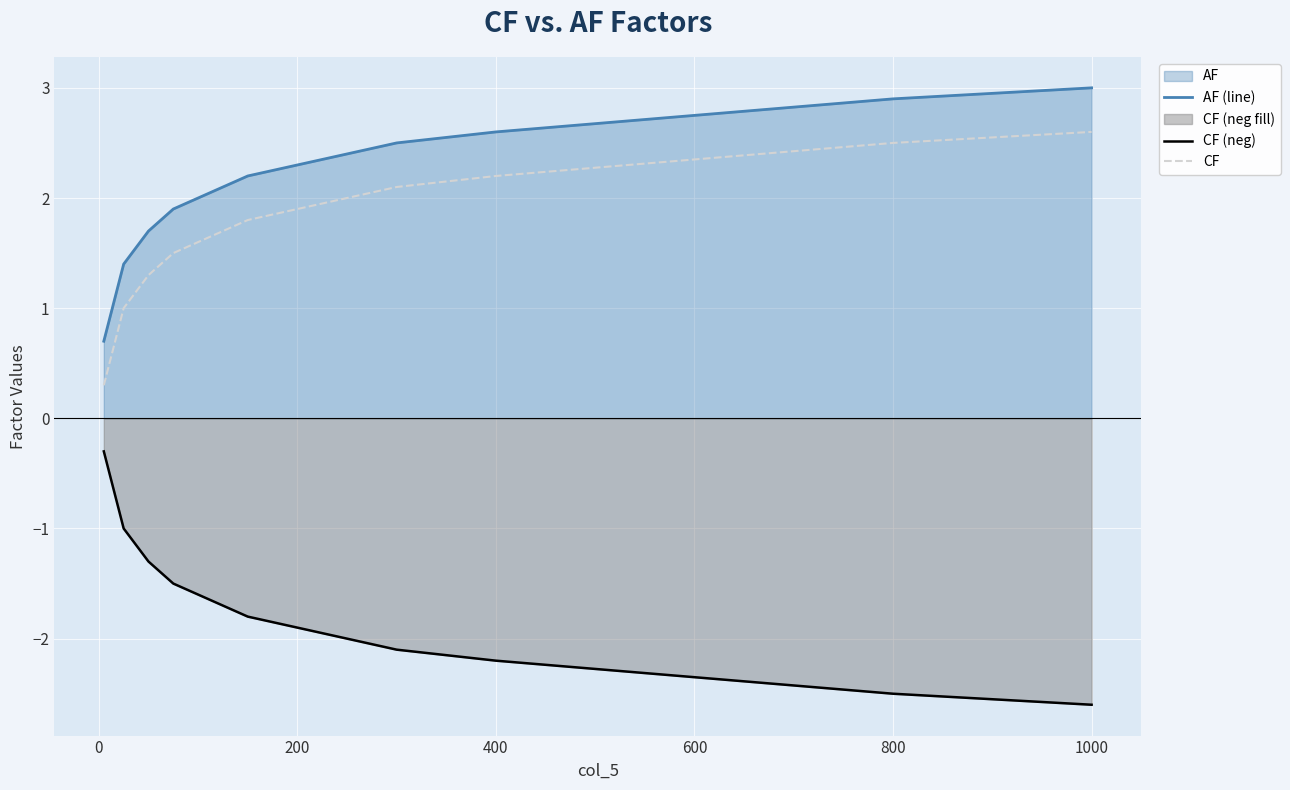

The value of AF (line) at 1000 is 1.9. True or false?

False